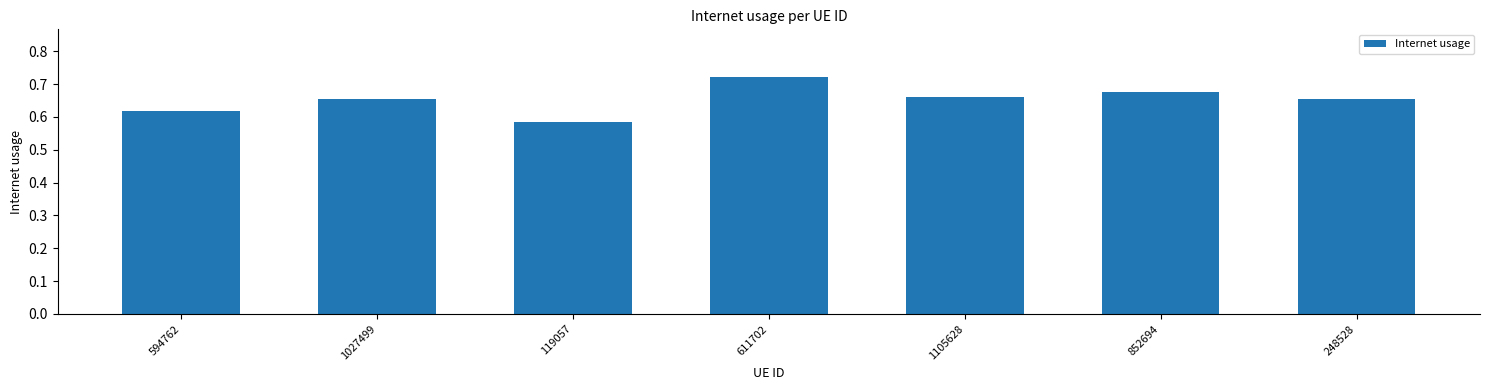

Are the bars horizontal?

No